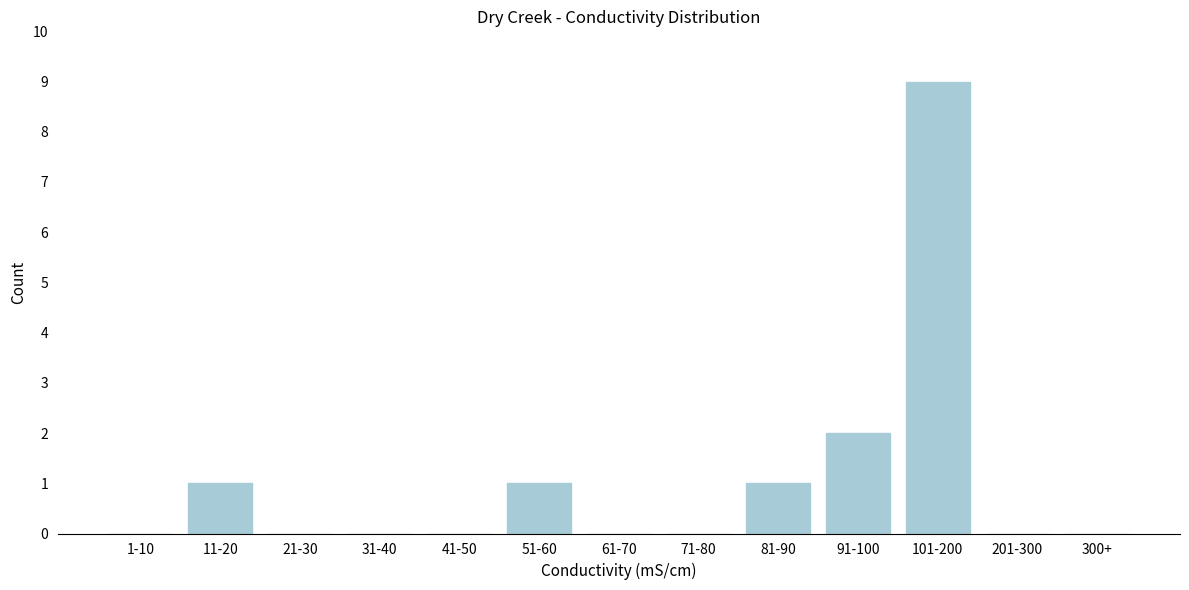

Reading left to right, extract all data points from this chart.

1-10=0	11-20=1	21-30=0	31-40=0	41-50=0	51-60=1	61-70=0	71-80=0	81-90=1	91-100=2	101-200=9	201-300=0	300+=0